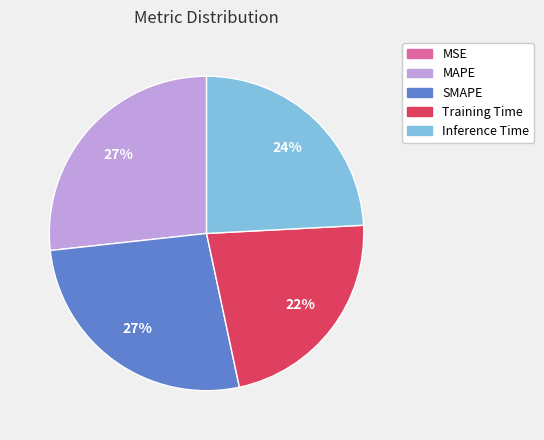

Combined, do Inference Time and Training Time account for over 50%?

No